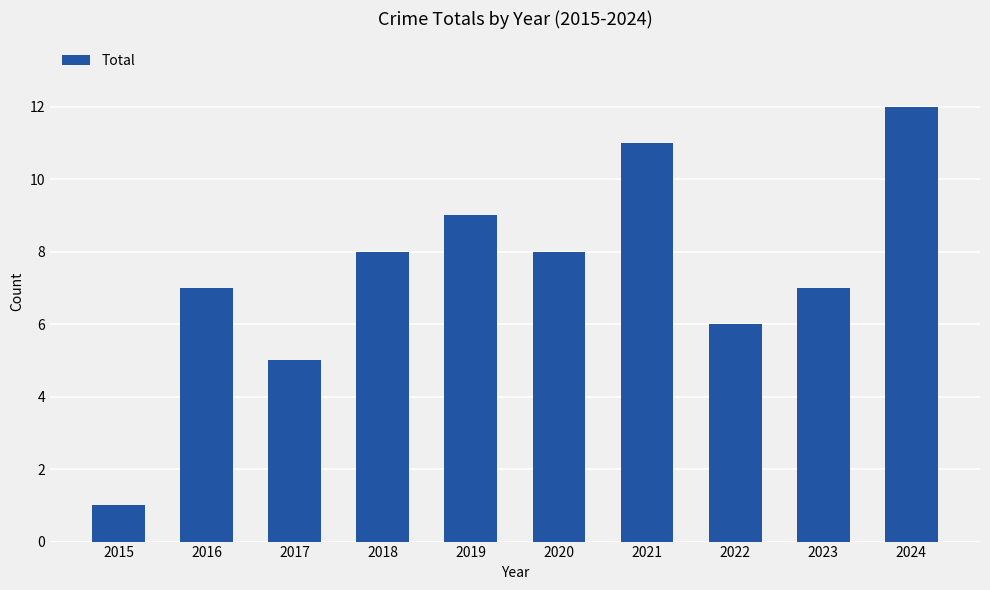

The chart shows a value of 4 at 2023. True or false?

False